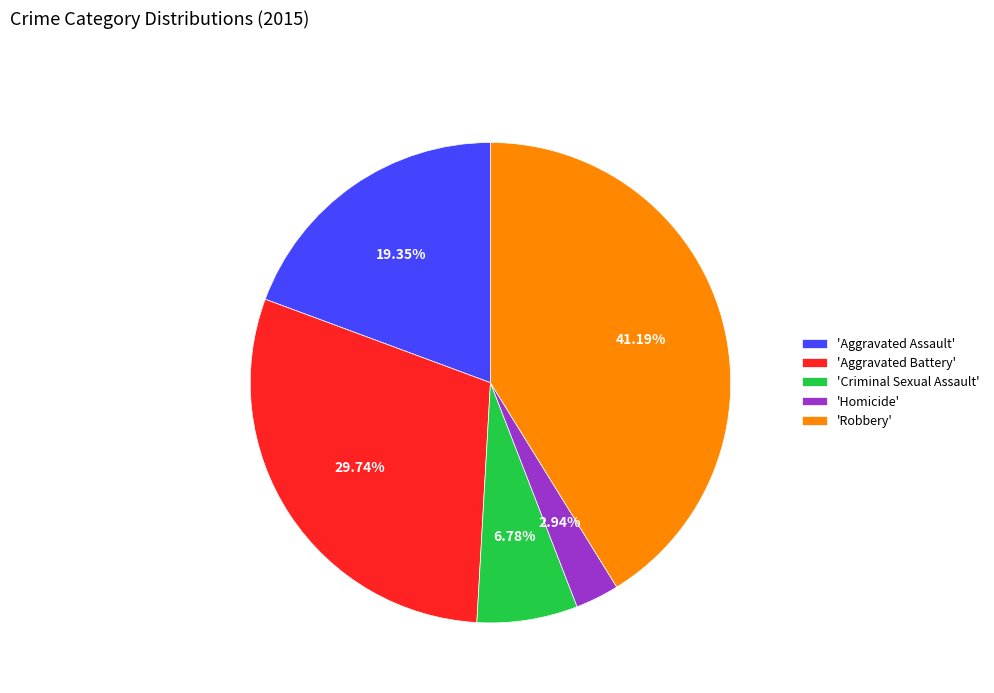

Count the number of slices in the pie.

5